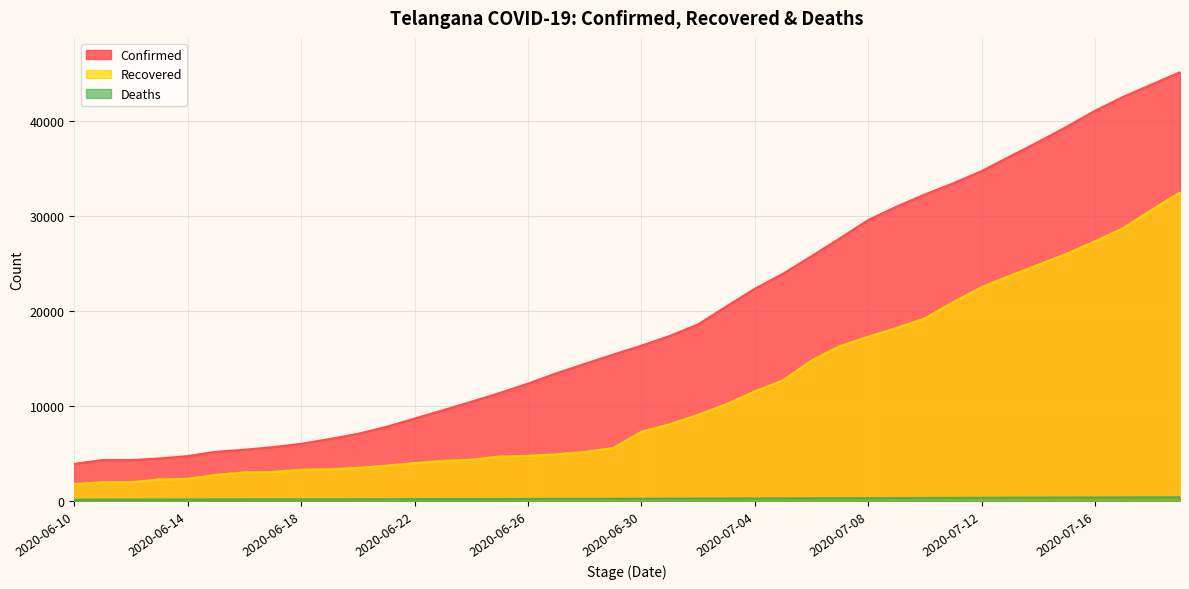

What is the maximum value for Confirmed?

45076